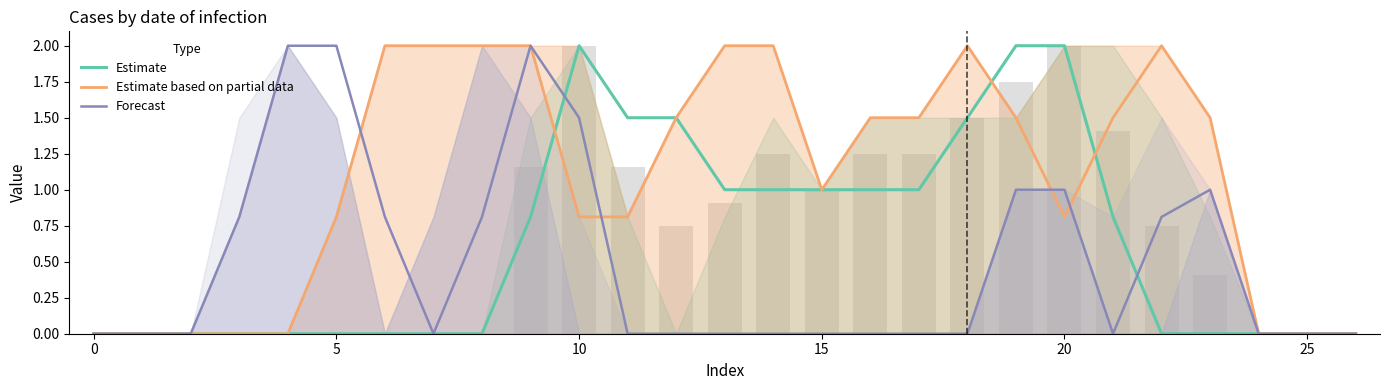

List the series in order of their peak value, highest first.

Estimate, Estimate based on partial data, Forecast